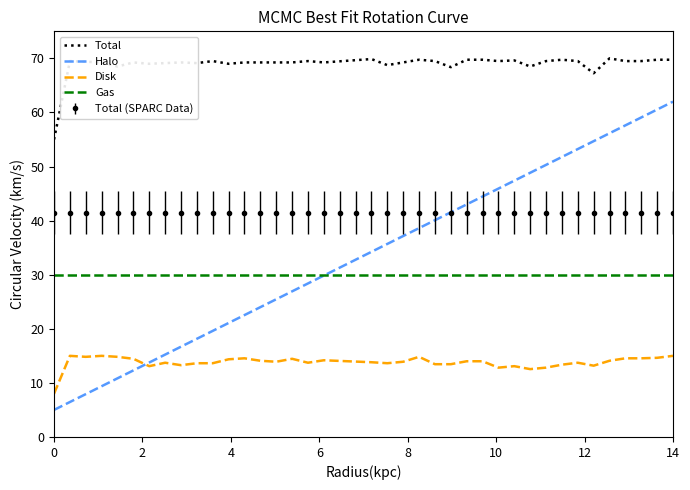

List the series in order of their peak value, highest first.

Total, Halo, Total (SPARC Data), Gas, Disk